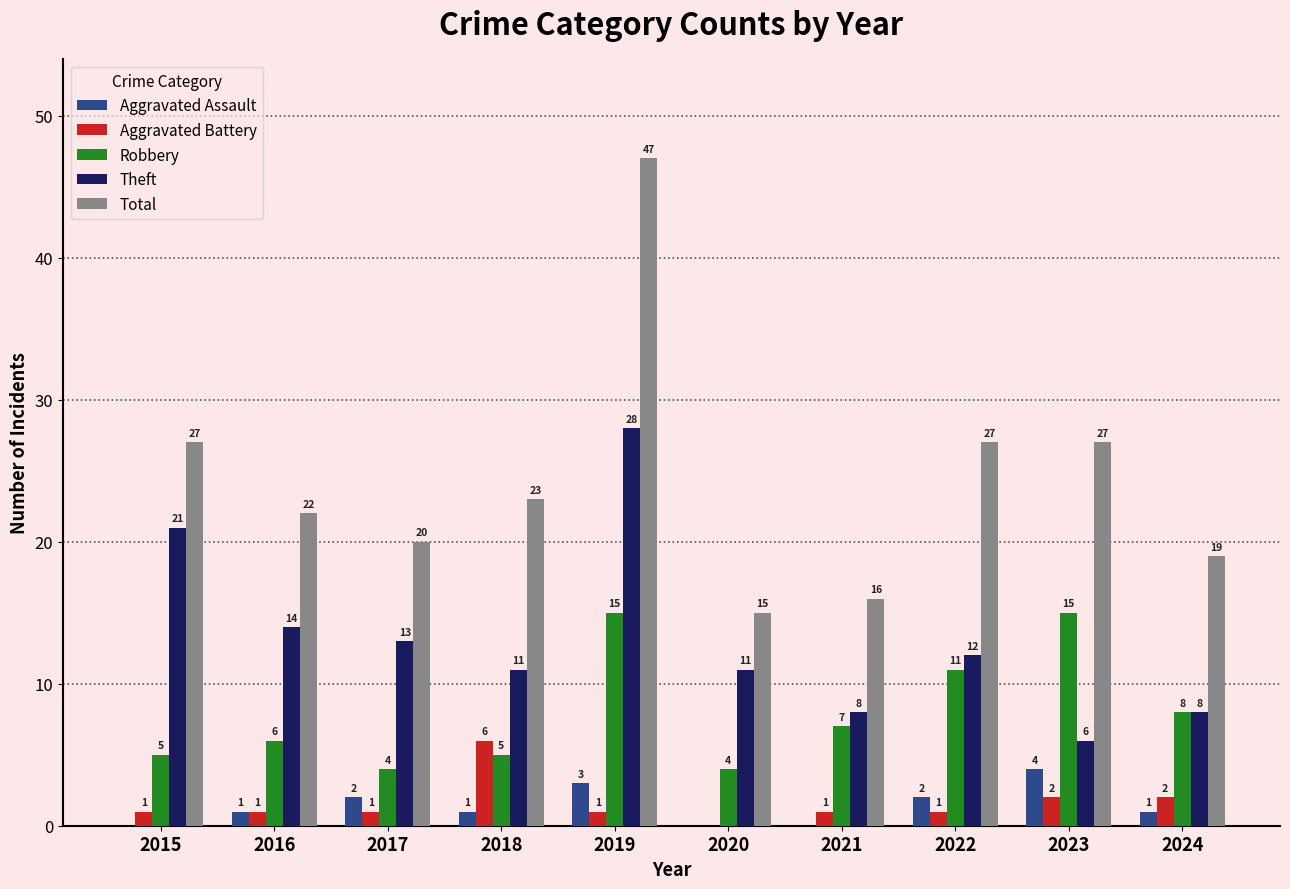

Read the Aggravated Assault value at 2018.

1